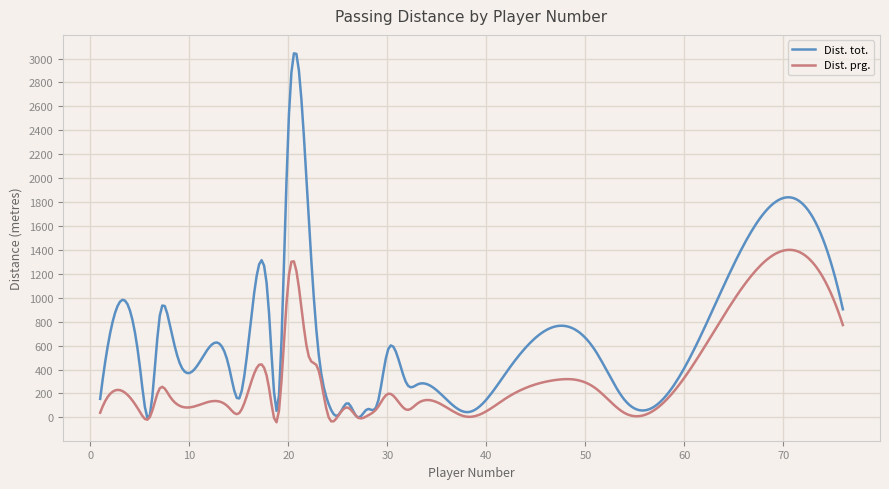

List the series in order of their peak value, highest first.

Dist. tot., Dist. prg.